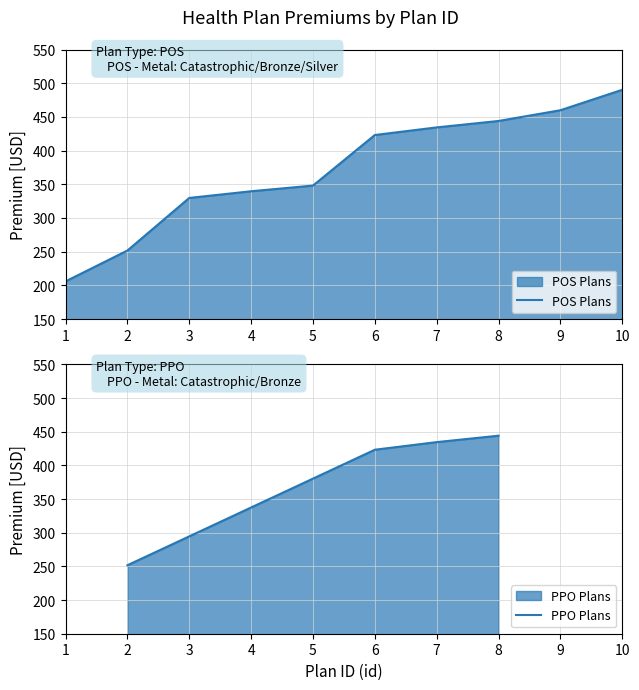

The value of POS Plans at 1 is 205.9. True or false?

True